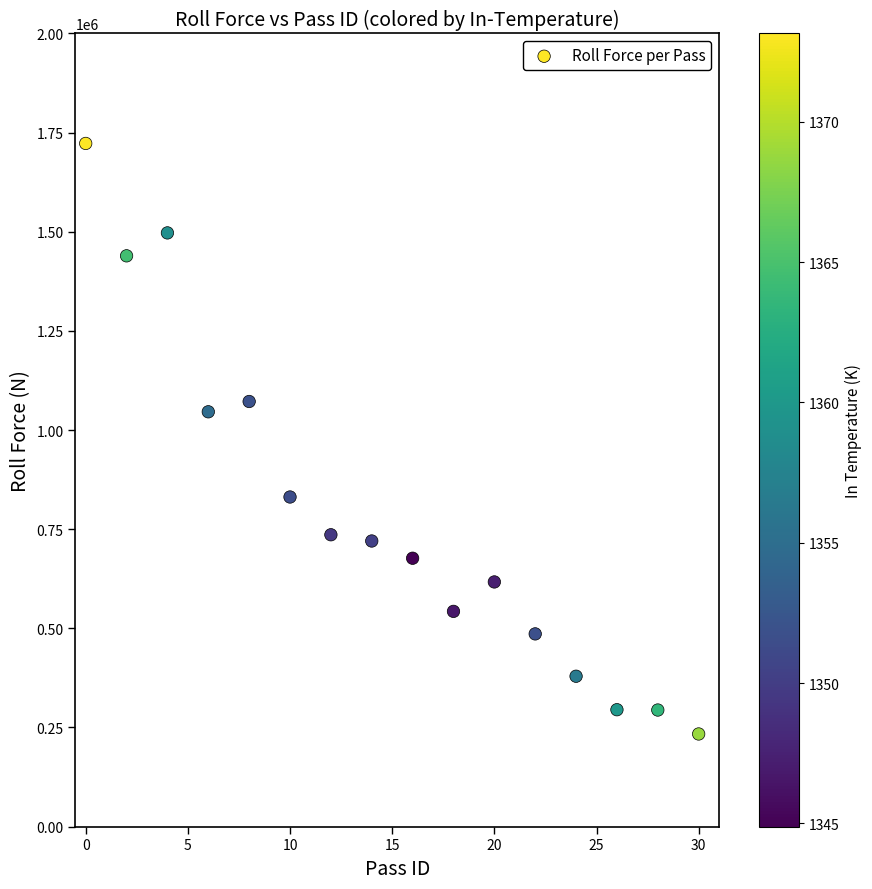

What Y value in the scatter plot is closest to 978206?

1046084.4